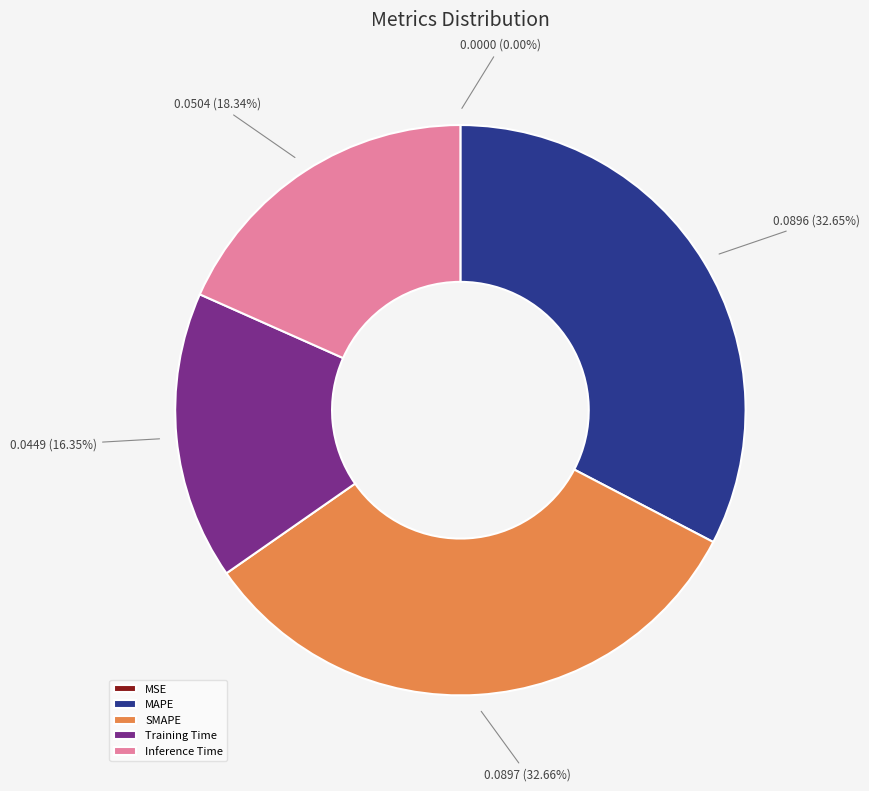

To the nearest percent, what portion does Training Time represent?

16%